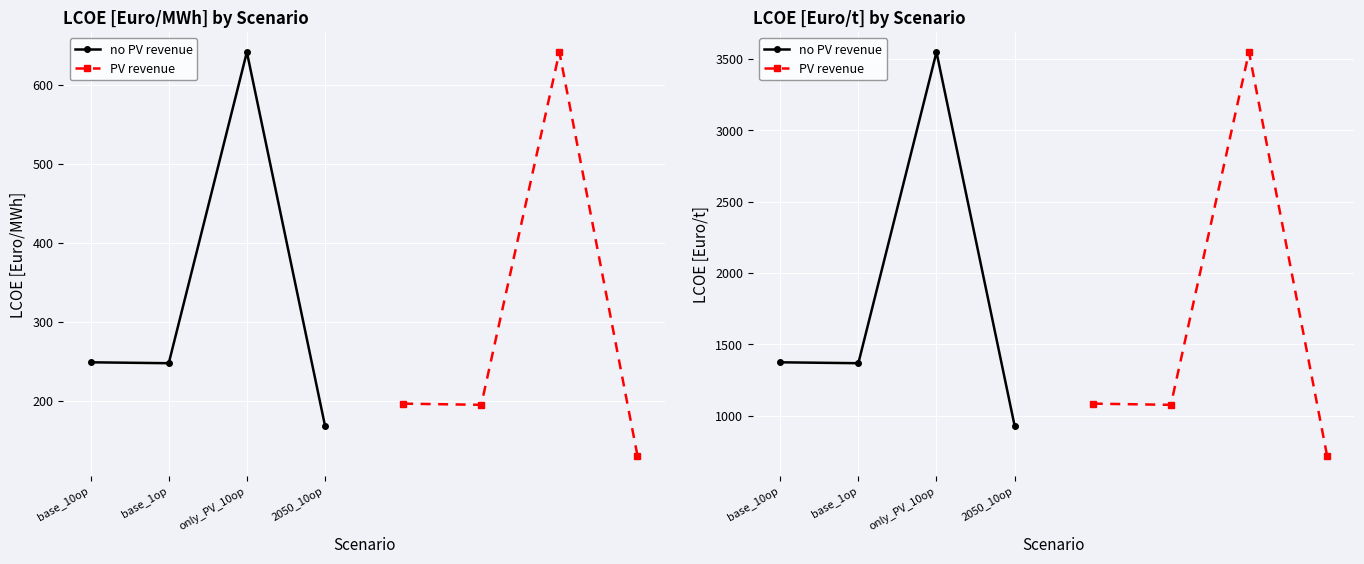

What is the sum of all no PV revenue values?

7222.1